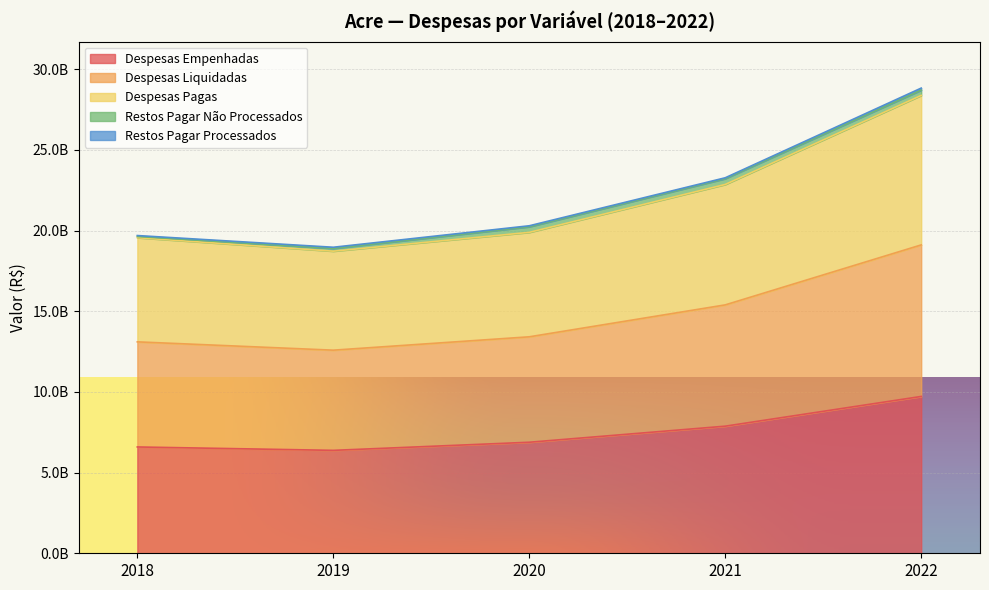

True or false: Despesas Liquidadas has more than 2 interior local peaks.

False